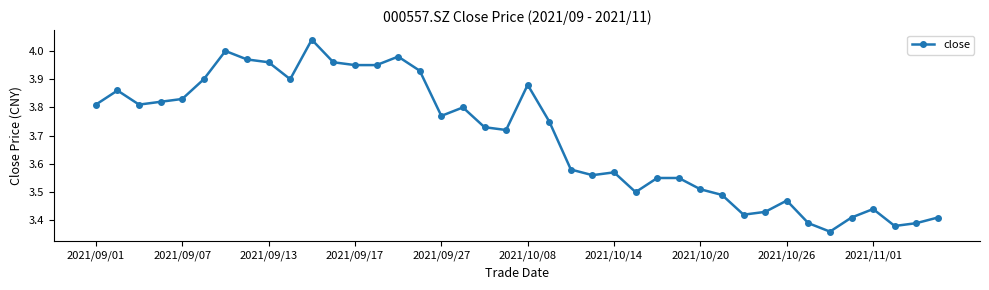

What is the difference between the maximum and minimum values?

0.7